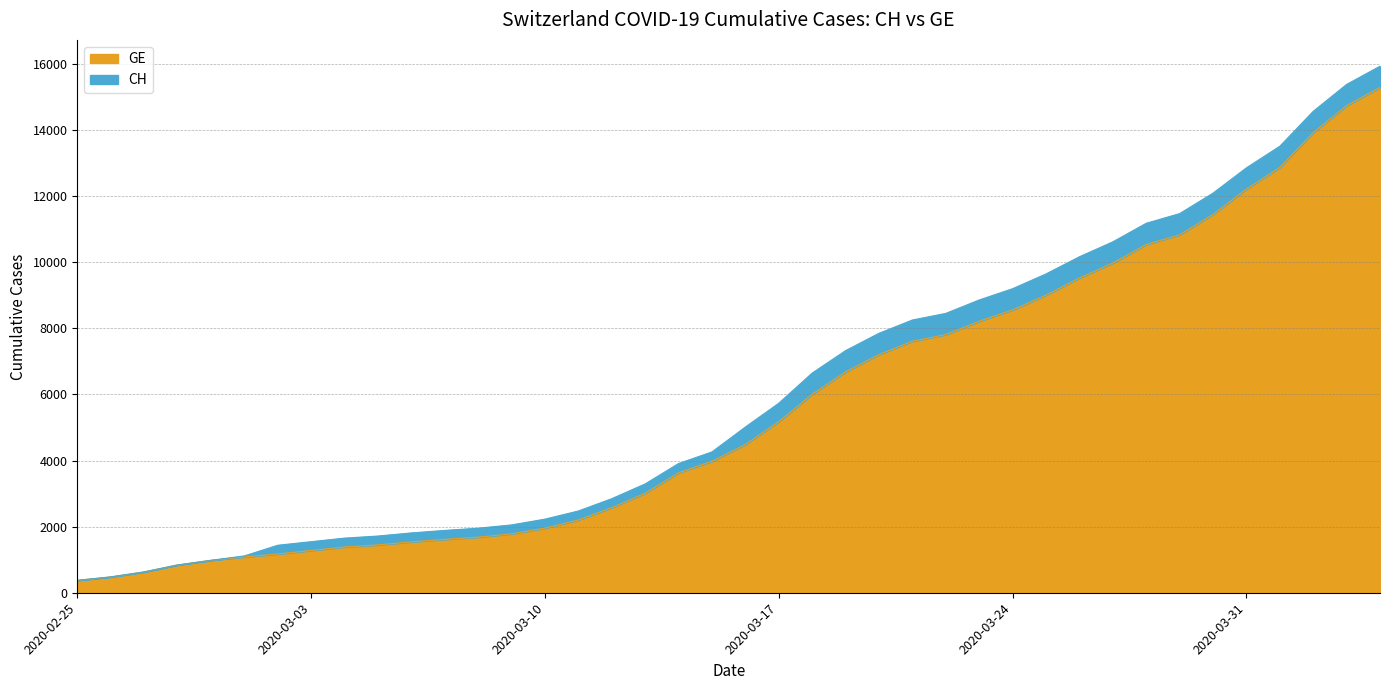

Is it true that GE equals 1170 at 2020-02-28?

False